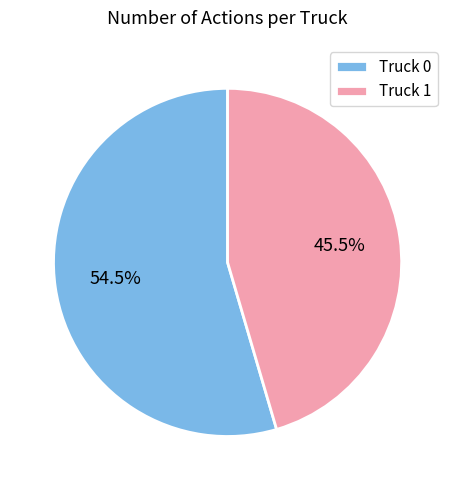

Which category accounts for the majority?

Truck 0